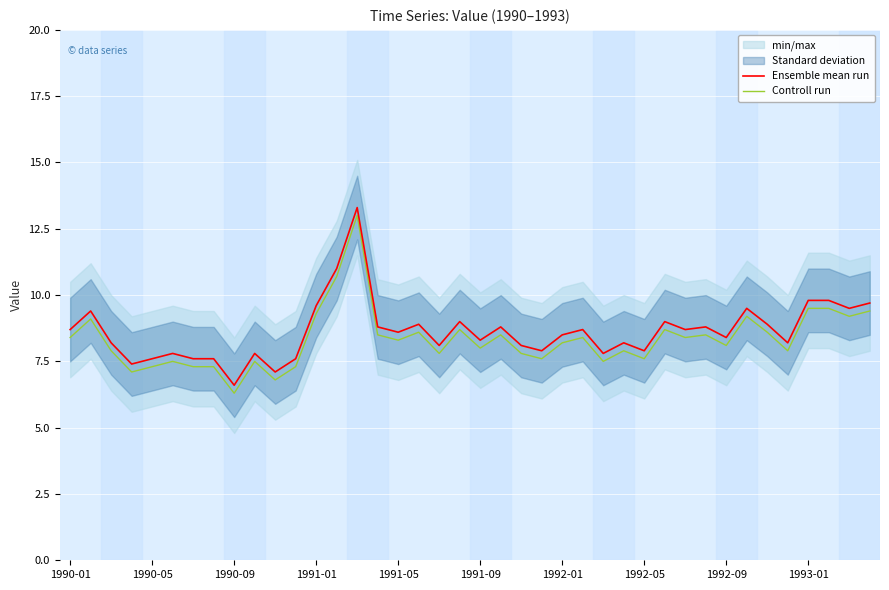

The value of Controll run at 1992-09 is 2.4. True or false?

False